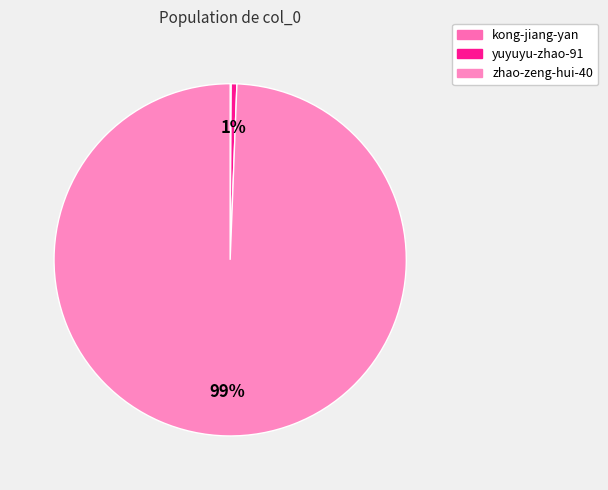

Do kong-jiang-yan and zhao-zeng-hui-40 together represent more than half of the pie?

Yes